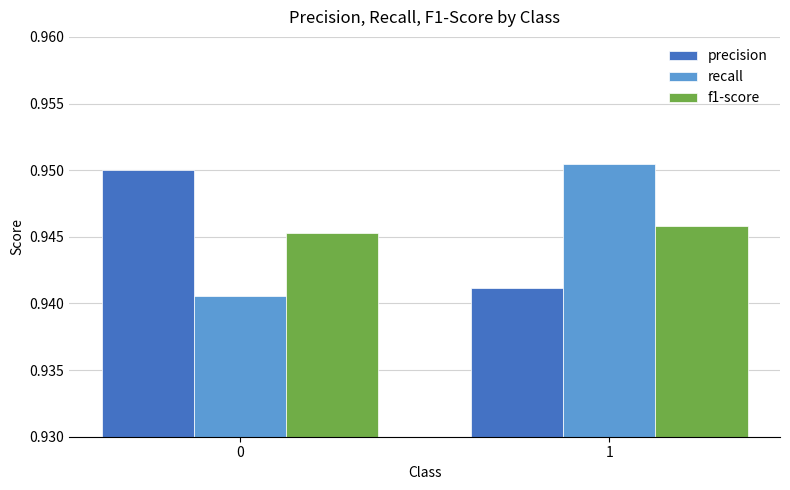

At which category is the sum across all series the highest?

1